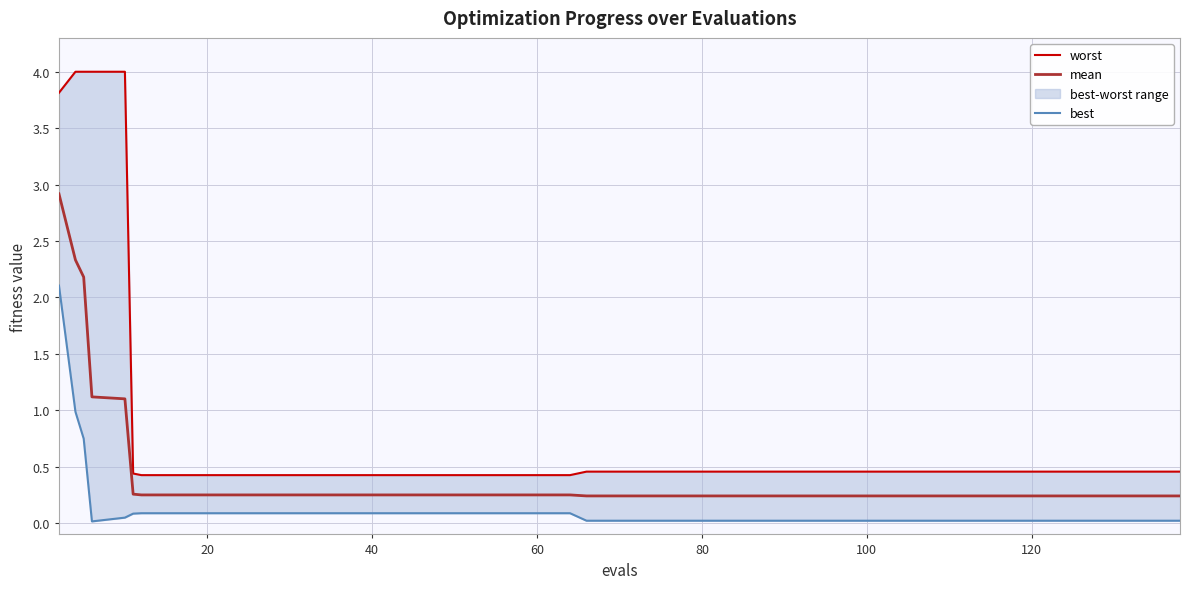

True or false: worst and best intersect in this chart.

False